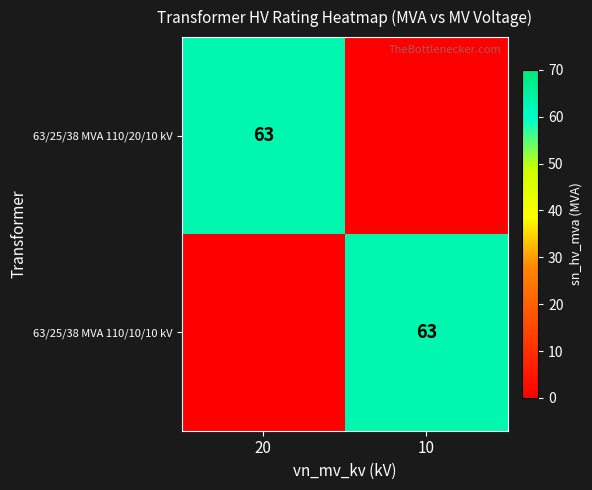

Count the number of data series in this chart.

2